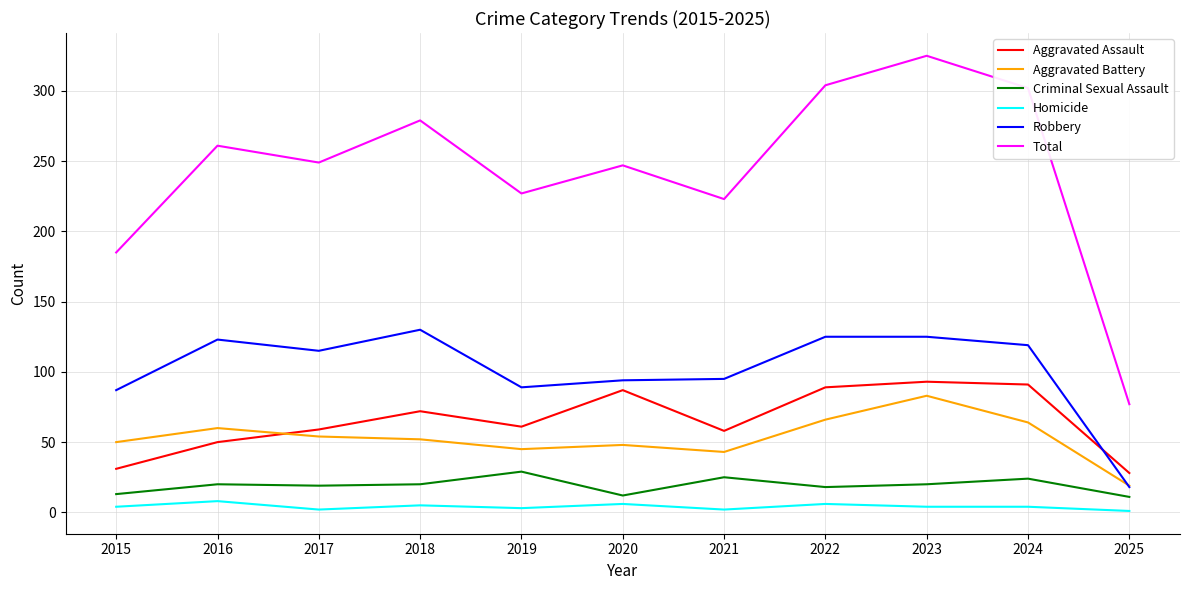

Is it true that Aggravated Assault equals 145 at 2020?

False